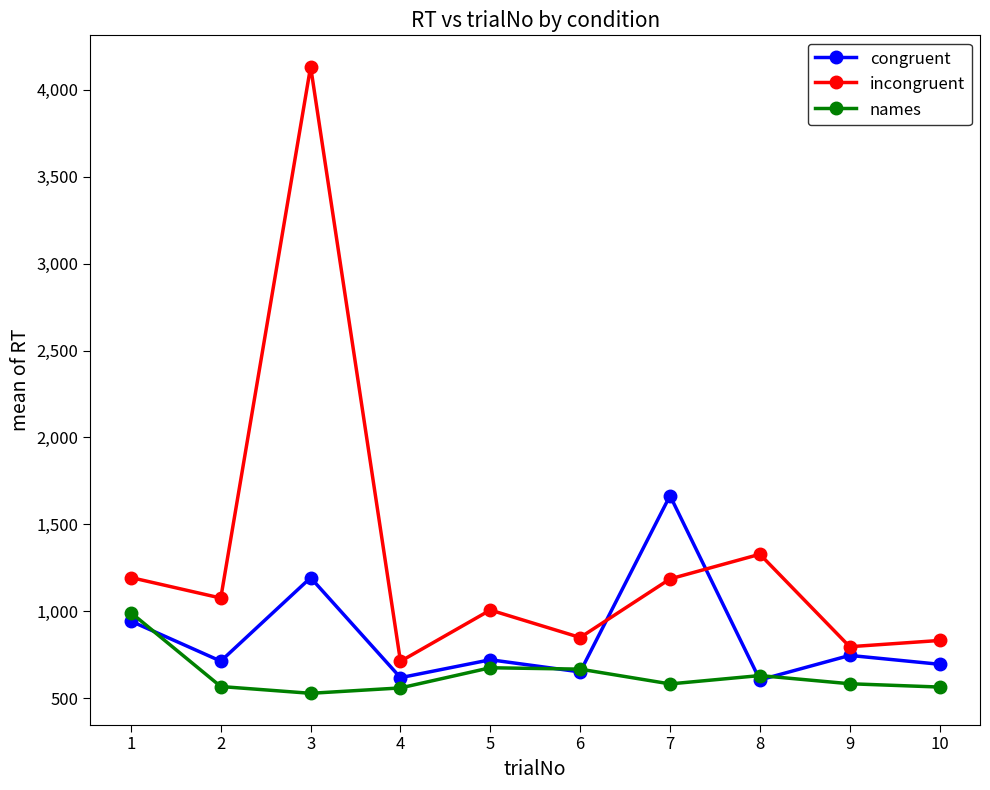

Which series ends up on top after the final intersection of congruent and names?

congruent